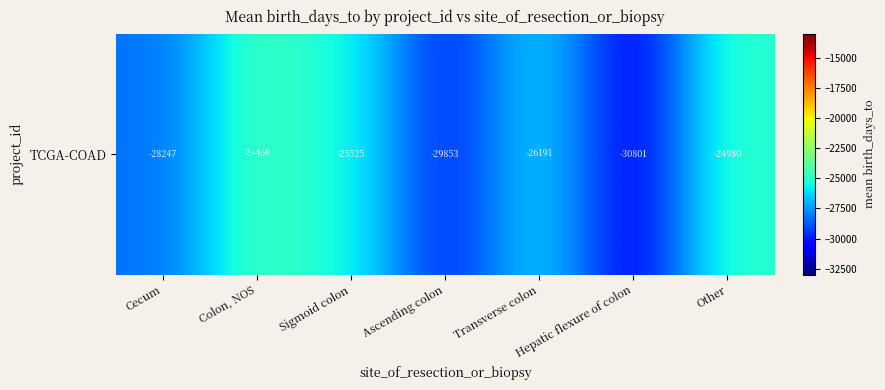

Which has a higher value, Ascending colon or Other?

Other